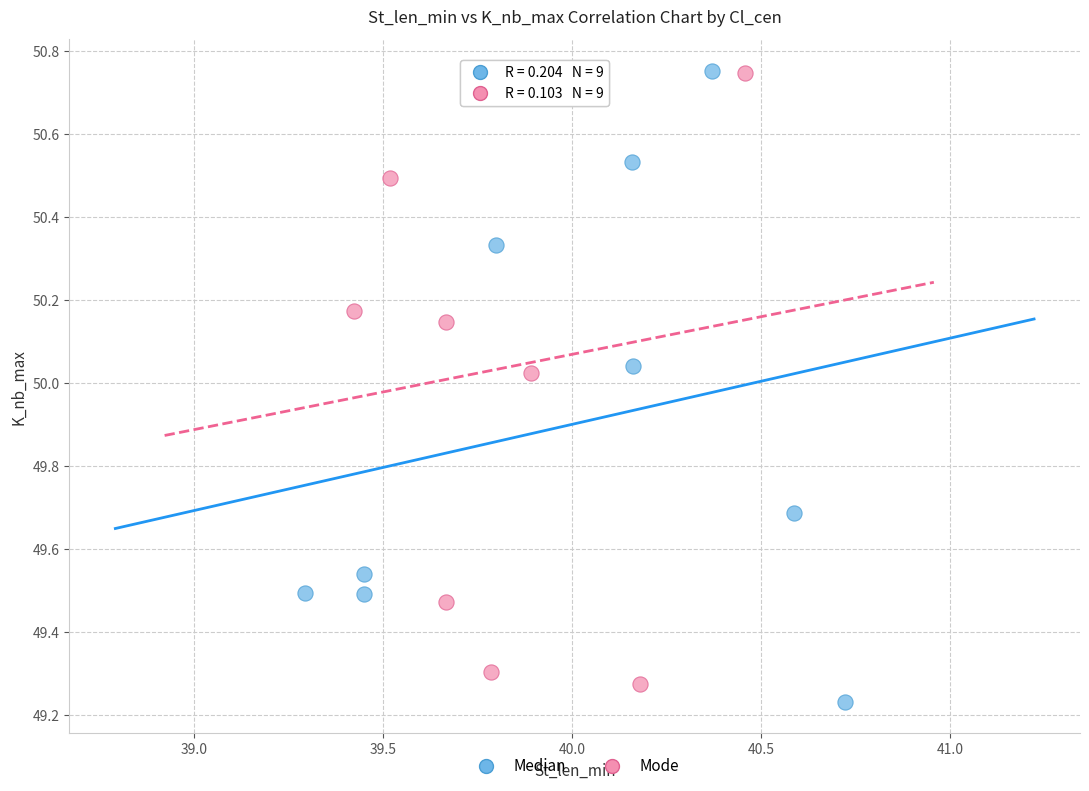

Which series reaches the minimum Y coordinate?

Median